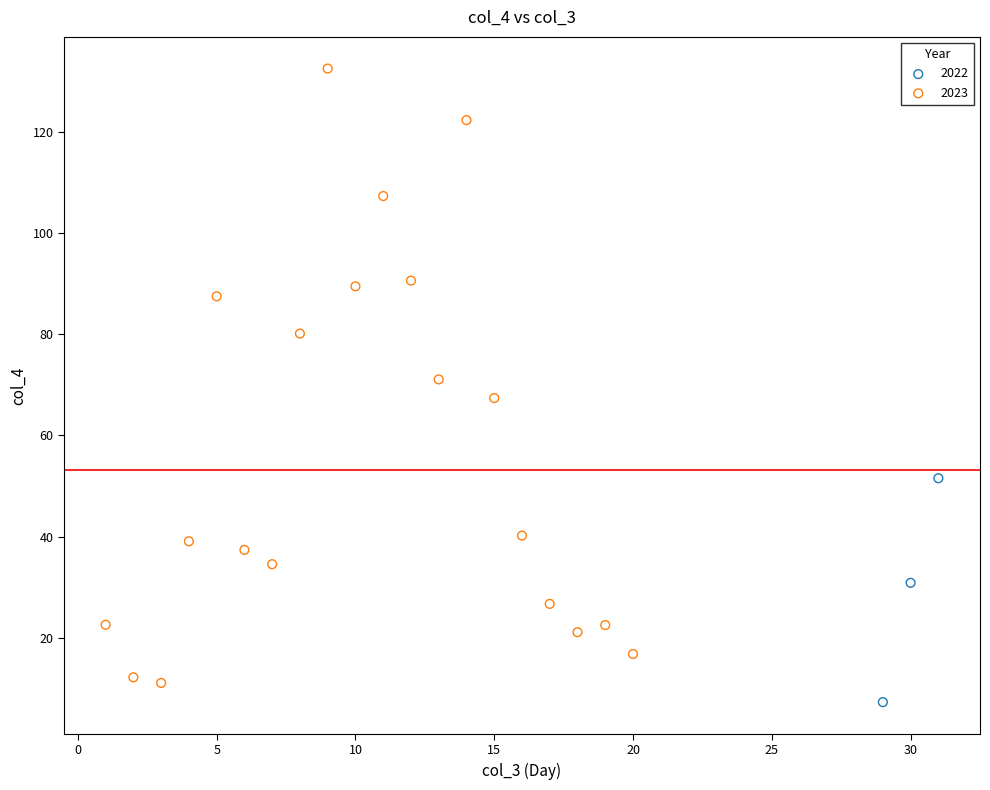

Which series contains the highest Y value?

2023